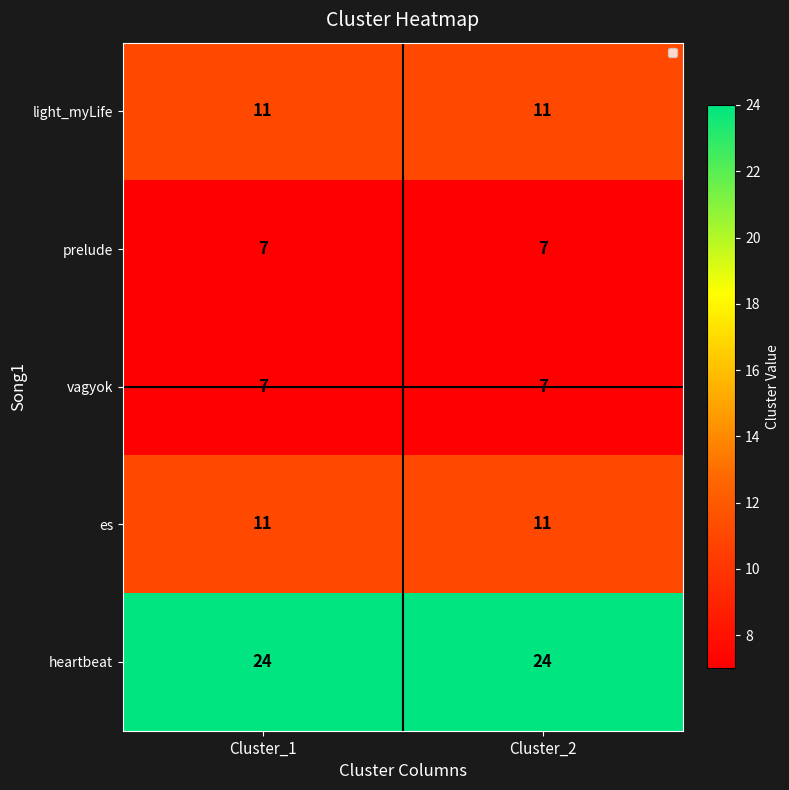

Reading left to right, what are all the values shown in this chart?

light_myLife: 11	11
prelude: 7	7
vagyok: 7	7
es: 11	11
heartbeat: 24	24